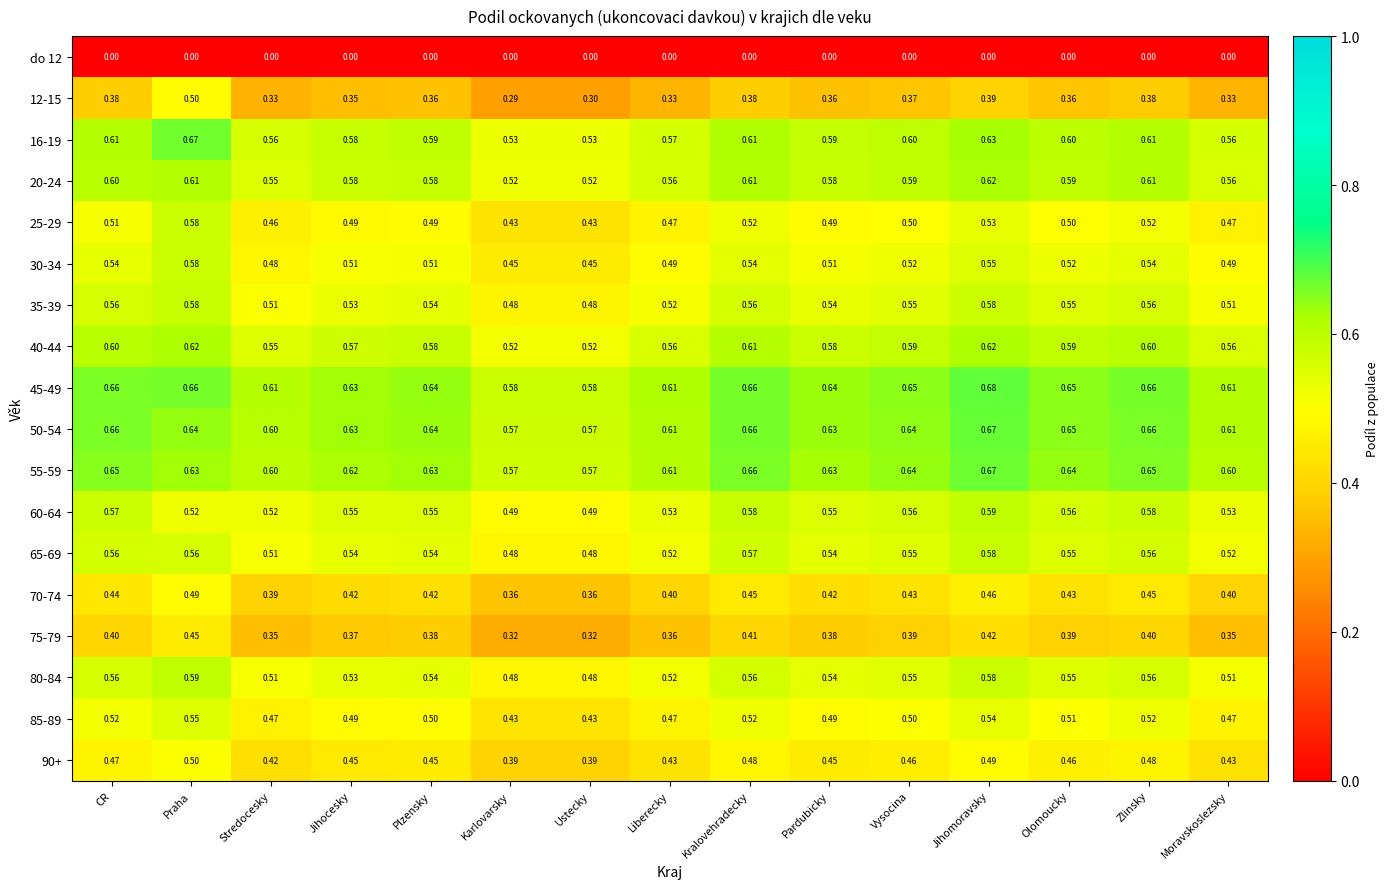

At which label does 55-59 reach its peak?

Jihomoravsky